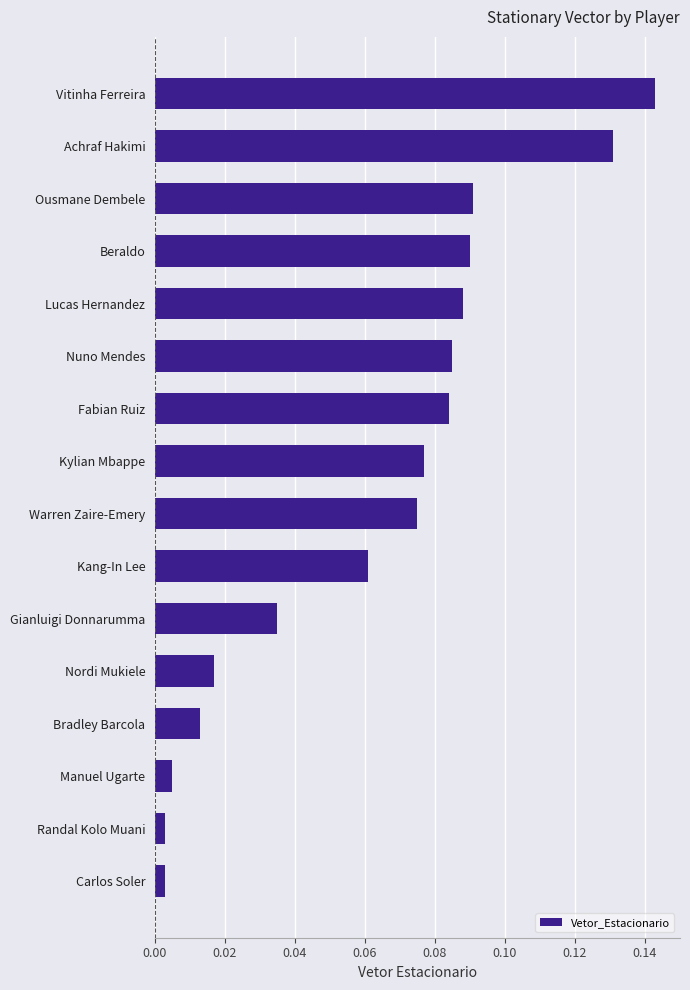

Count the number of categories in the chart.

16